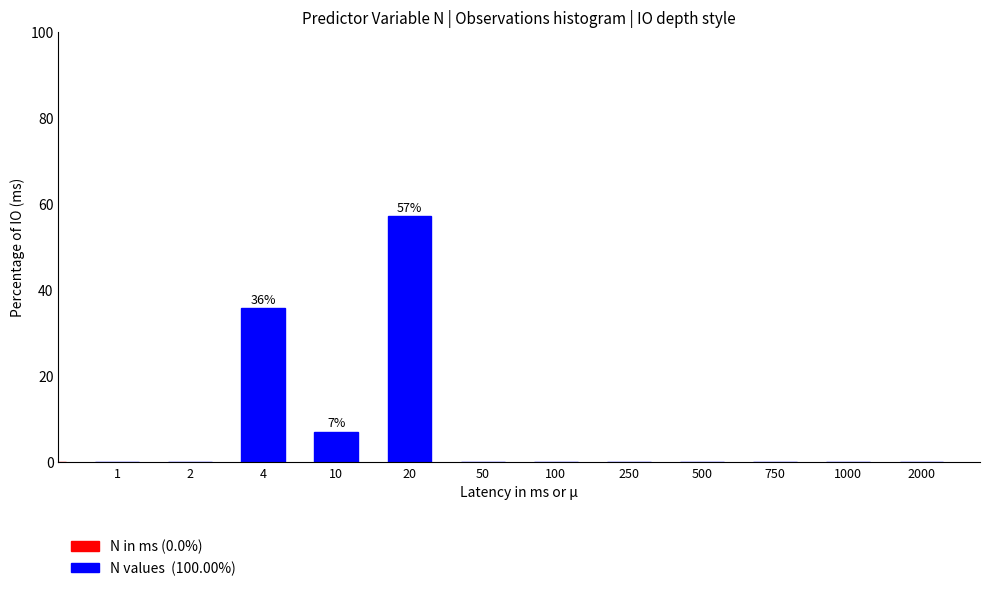

Reading left to right, extract all data points from this chart.

1=0.0	2=0.0	4=35.7	10=7.1	20=57.1	50=0.0	100=0.0	250=0.0	500=0.0	750=0.0	1000=0.0	2000=0.0